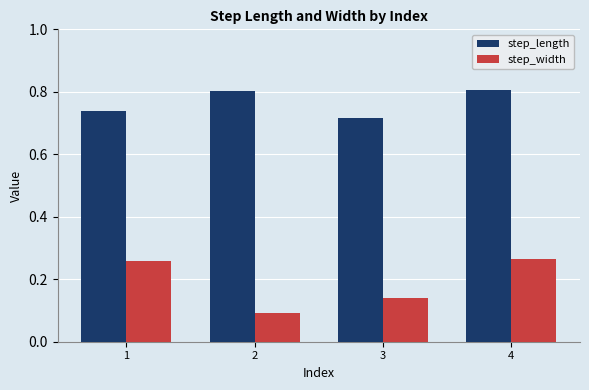

What is the maximum value shown in the chart?

0.8